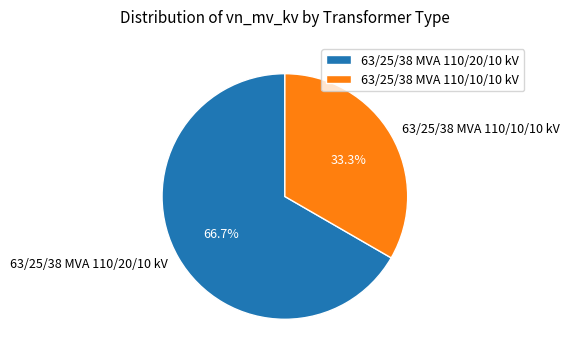

Rank the categories by value from highest to lowest.

63/25/38 MVA 110/20/10 kV, 63/25/38 MVA 110/10/10 kV